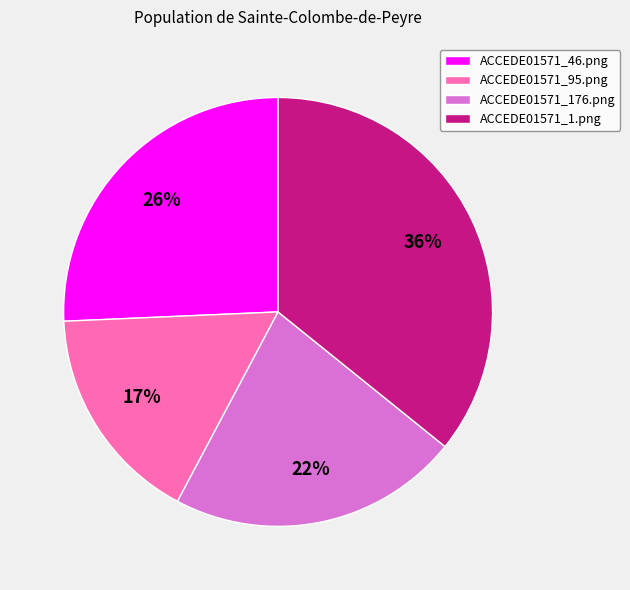

Combined, do ACCEDE01571_176.png and ACCEDE01571_1.png account for over 50%?

Yes